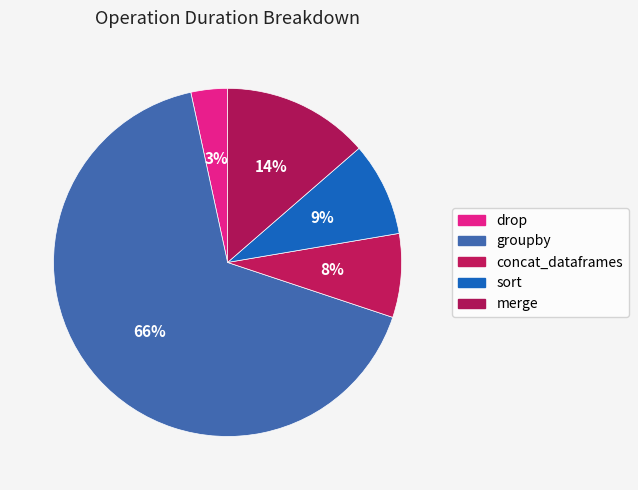

To the nearest percent, what portion does groupby represent?

66%